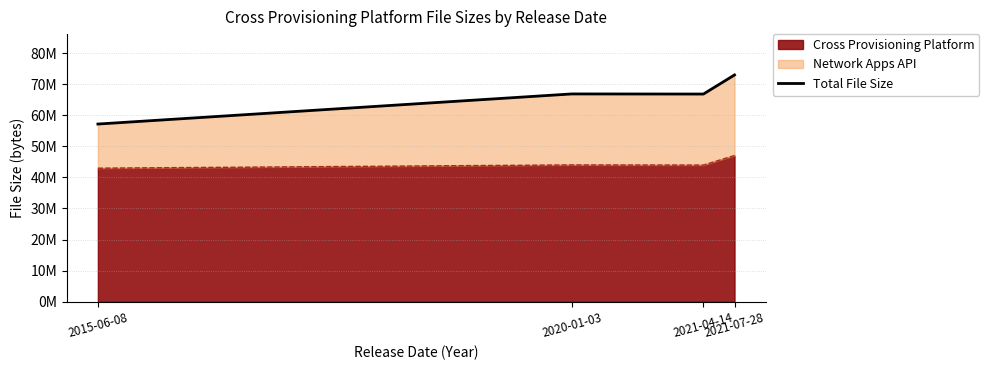

List the labels in order of value, smallest first.

2015-06-08, 2021-04-14, 2020-01-03, 2021-07-28